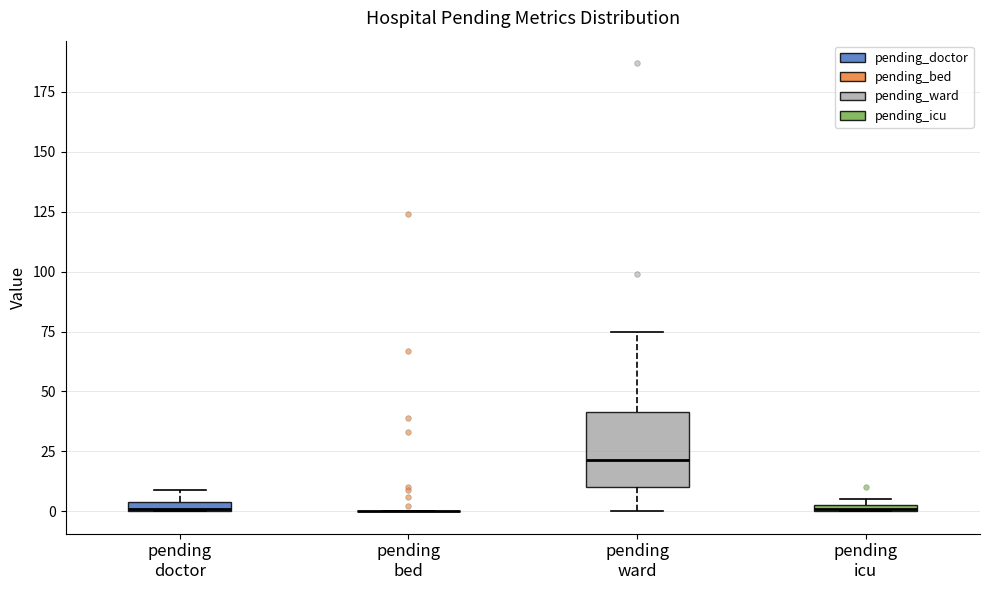

Where is the lower edge of the box for pending doctor on the y-axis? The values are not printed on the chart, so give them approximately, as read against the axis.

0